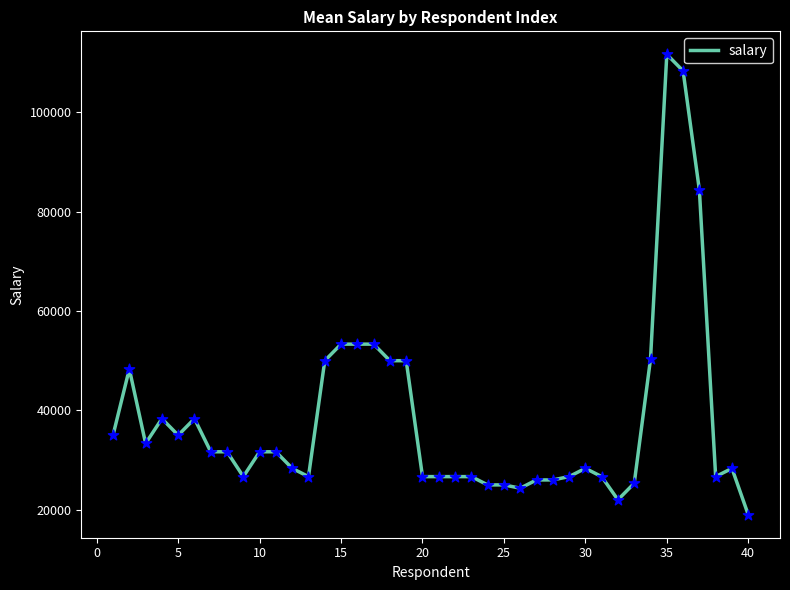

What is the difference between the maximum and minimum values?

92666.7